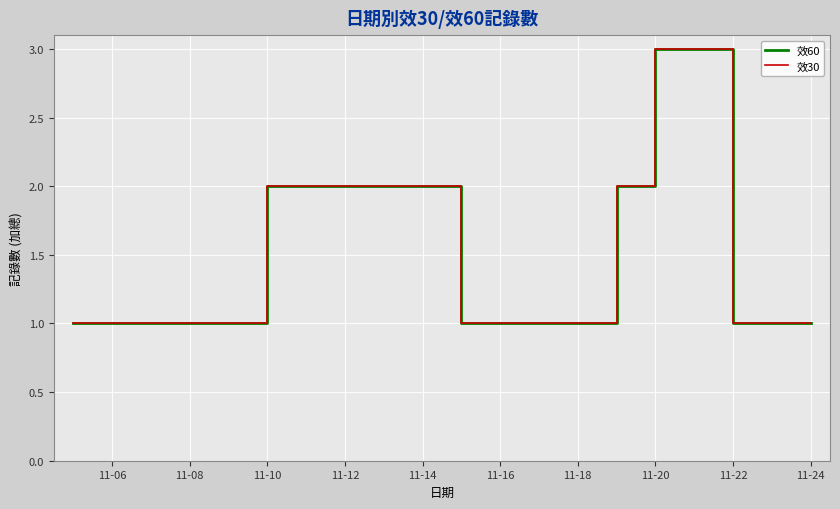

What is the difference between the maximum and minimum values in the 效60 series?

2